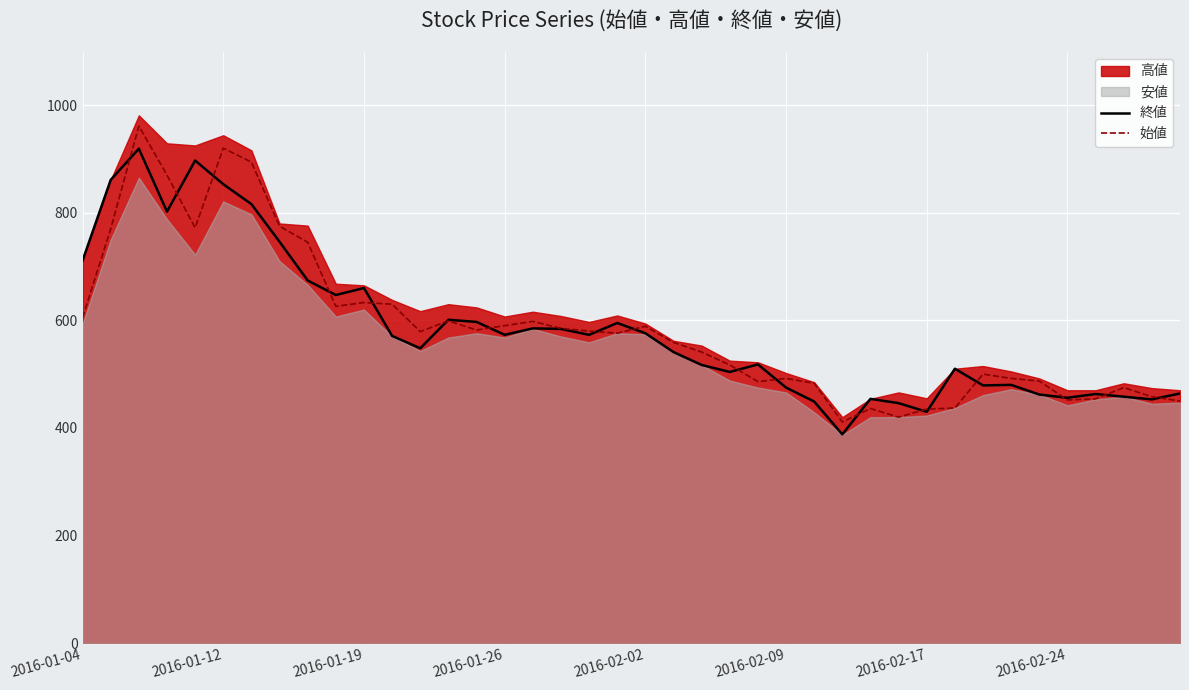

What is the minimum value for 始値?

411